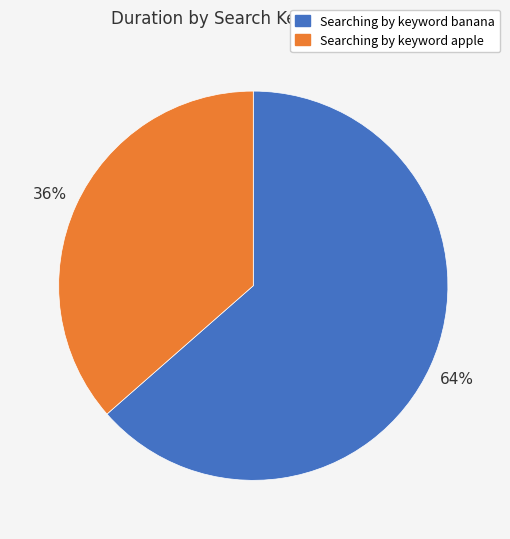

What is the ratio of the value at Searching by keyword apple to the value at Searching by keyword banana?

0.6